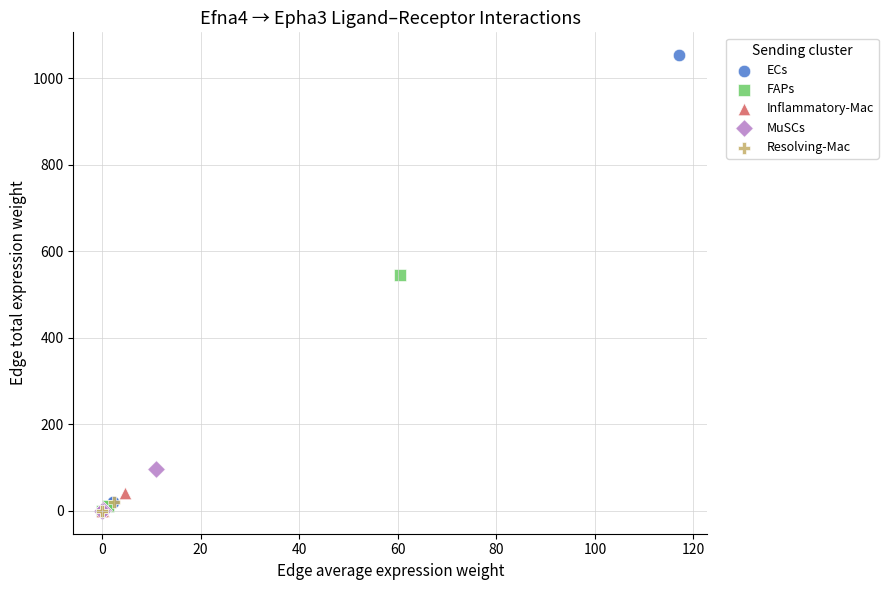

Which series has the widest spread of Y values?

ECs